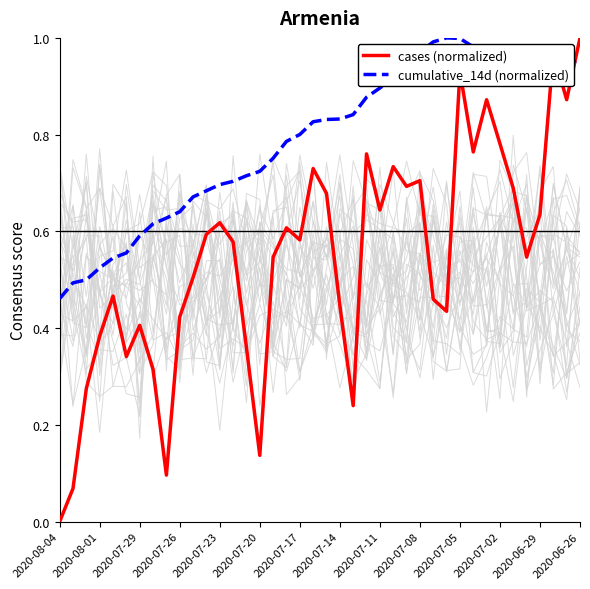

Does the chart have visible grid lines?

No